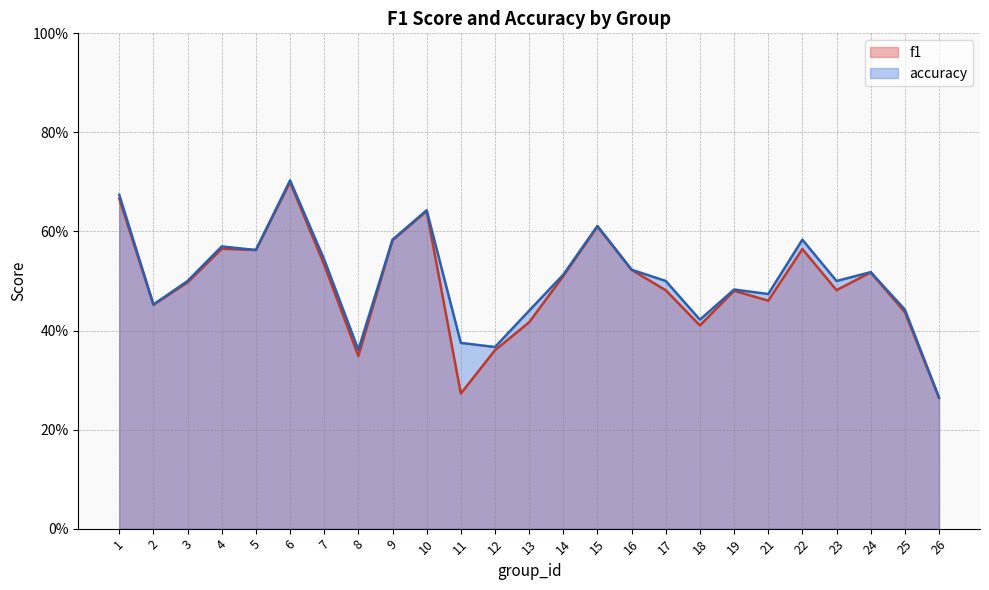

True or false: accuracy has more than 0 interior local peaks.

True